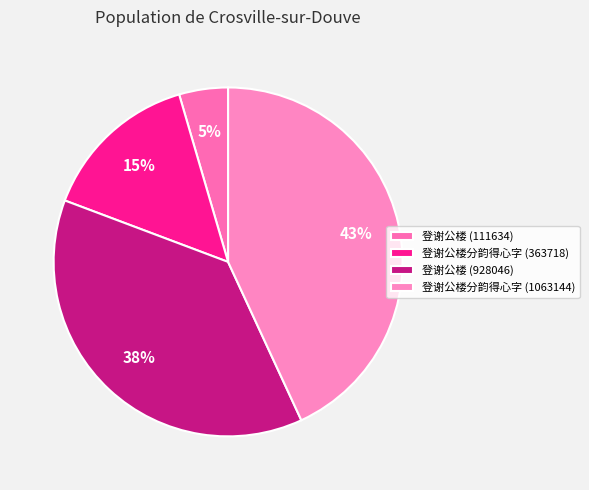

What is the largest slice in the pie chart?

登谢公楼分韵得心字 (1063144)